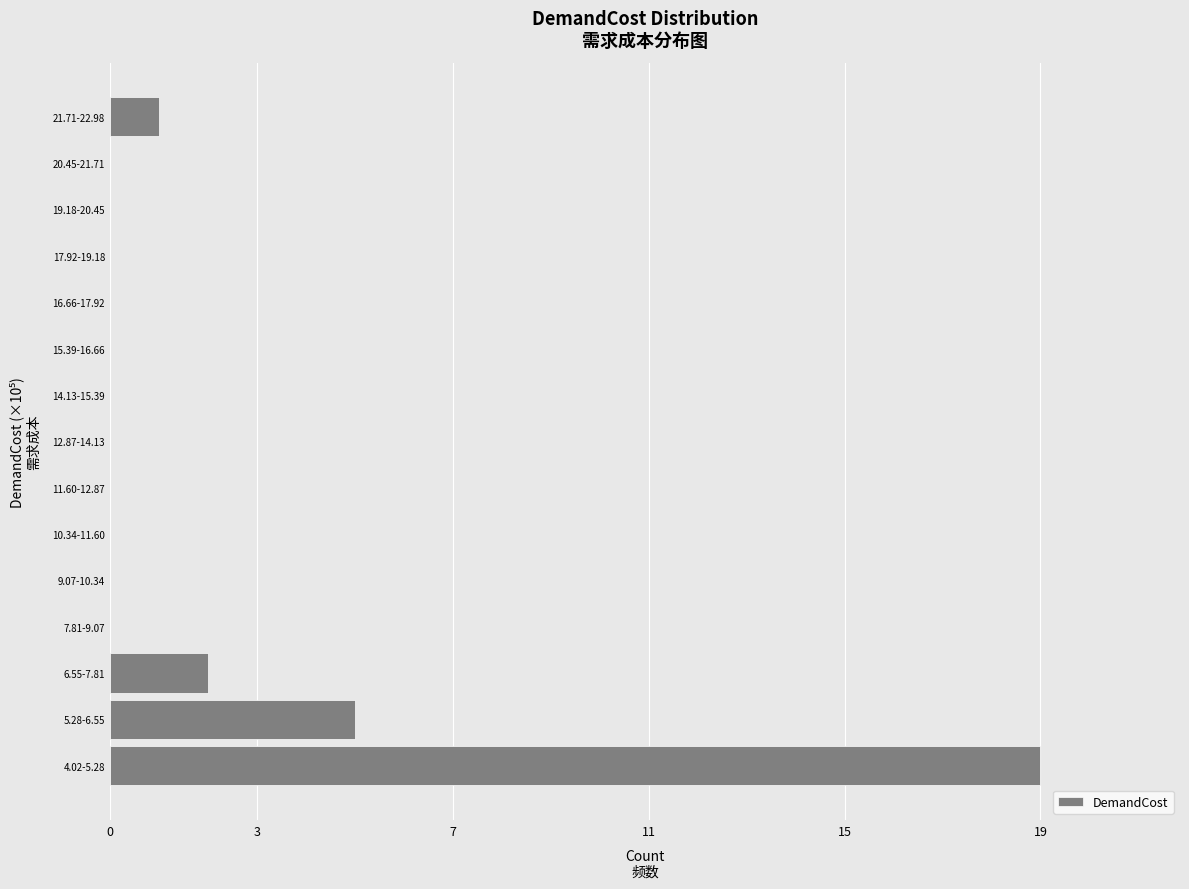

Reading bottom to top, extract all data points from this chart.

4.02-5.28=19	5.28-6.55=5	6.55-7.81=2	7.81-9.07=0	9.07-10.34=0	10.34-11.60=0	11.60-12.87=0	12.87-14.13=0	14.13-15.39=0	15.39-16.66=0	16.66-17.92=0	17.92-19.18=0	19.18-20.45=0	20.45-21.71=0	21.71-22.98=1